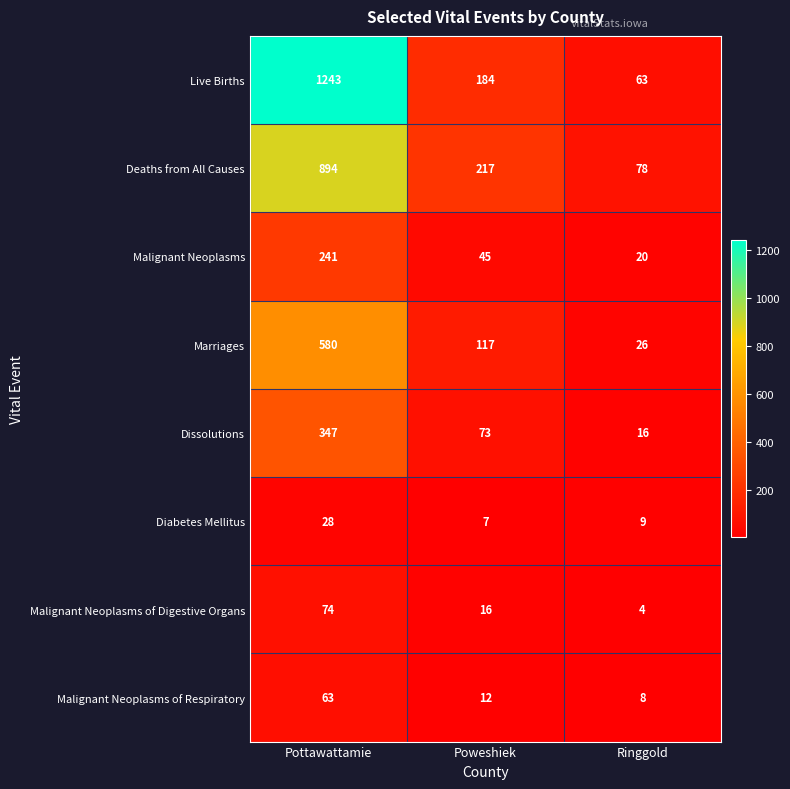

Reading left to right, list all the values displayed in this chart.

Live Births: 1243	184	63
Deaths from All Causes: 894	217	78
Malignant Neoplasms: 241	45	20
Marriages: 580	117	26
Dissolutions: 347	73	16
Diabetes Mellitus: 28	7	9
Malignant Neoplasms of Digestive Organs: 74	16	4
Malignant Neoplasms of Respiratory: 63	12	8